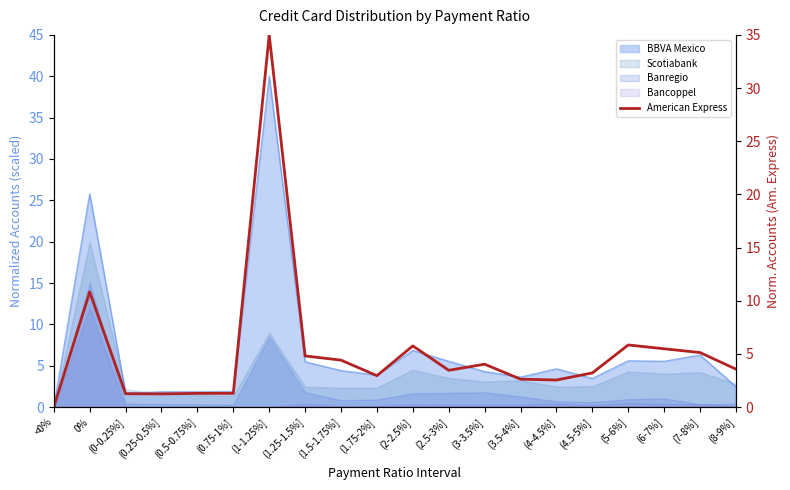

True or false: the data shows 7.8 at (1.5-1.75%].

False